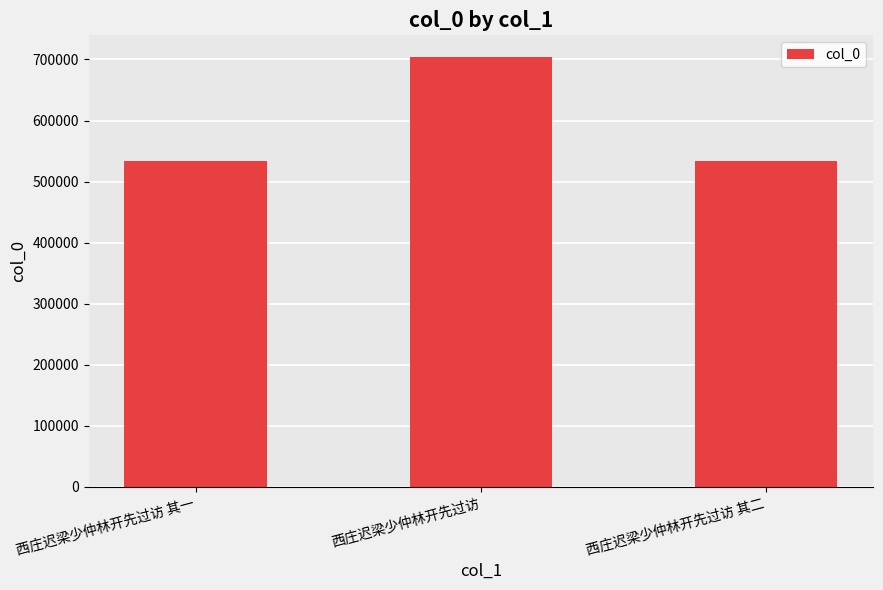

What is the difference between the values at 西庄迟梁少仲林开先过访 and 西庄迟梁少仲林开先过访 其二?

170970